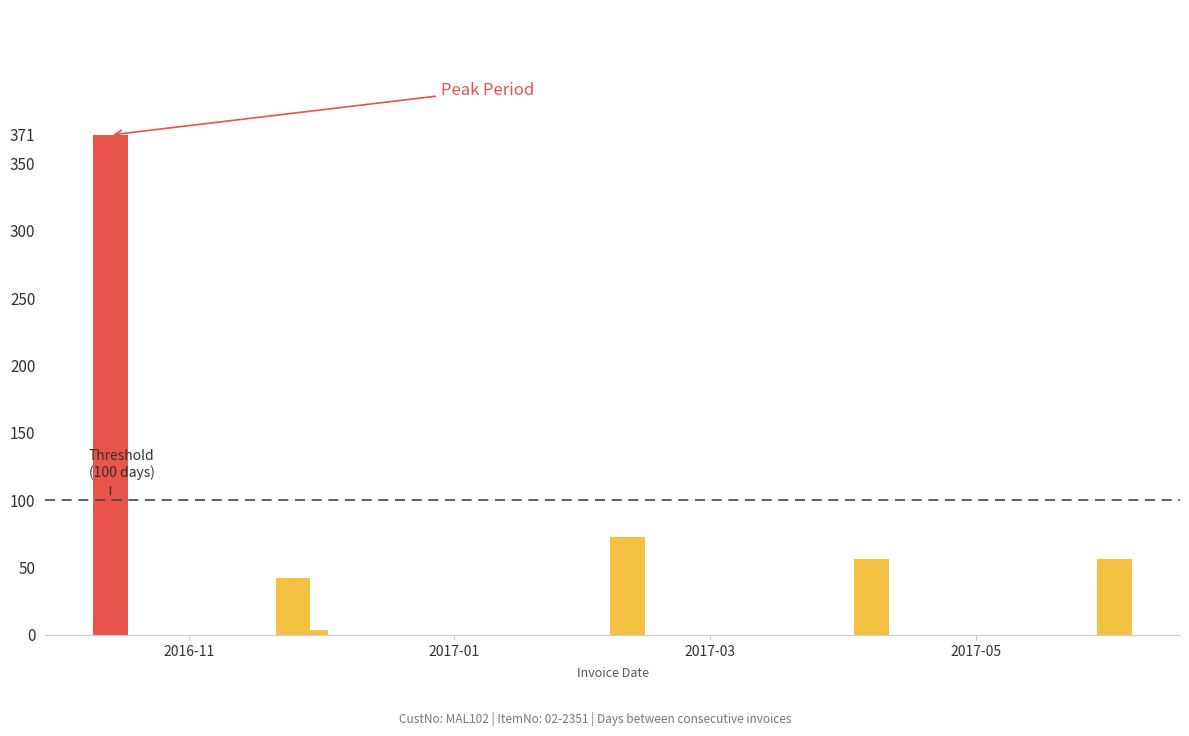

Reading left to right, what are all the values shown in this chart?

371	42	4	73	56	56